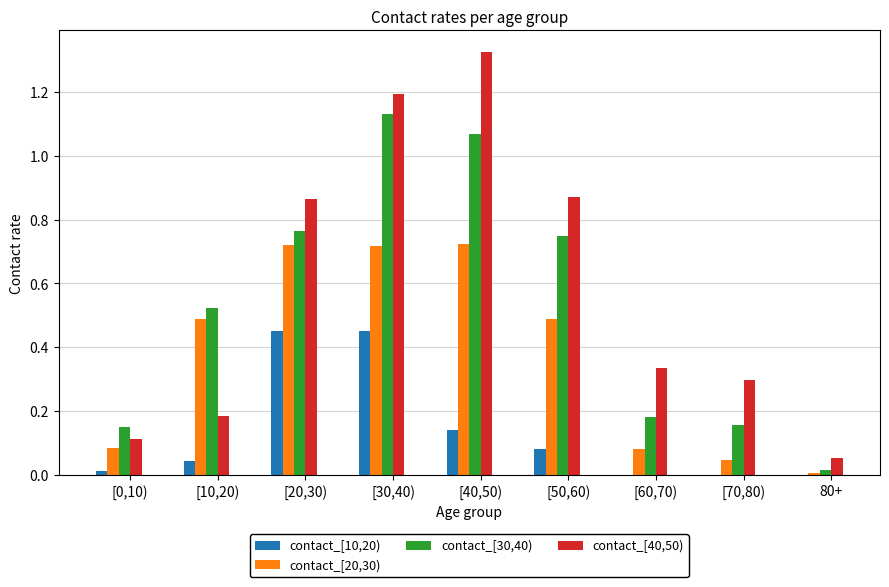

What is the sum of all contact_[40,50) values?

5.2